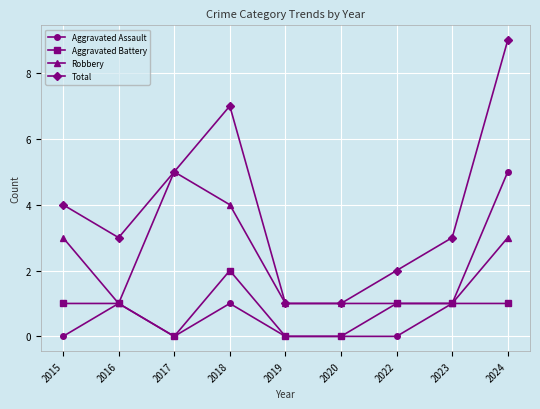

At which category does Robbery reach its first local valley?

2016